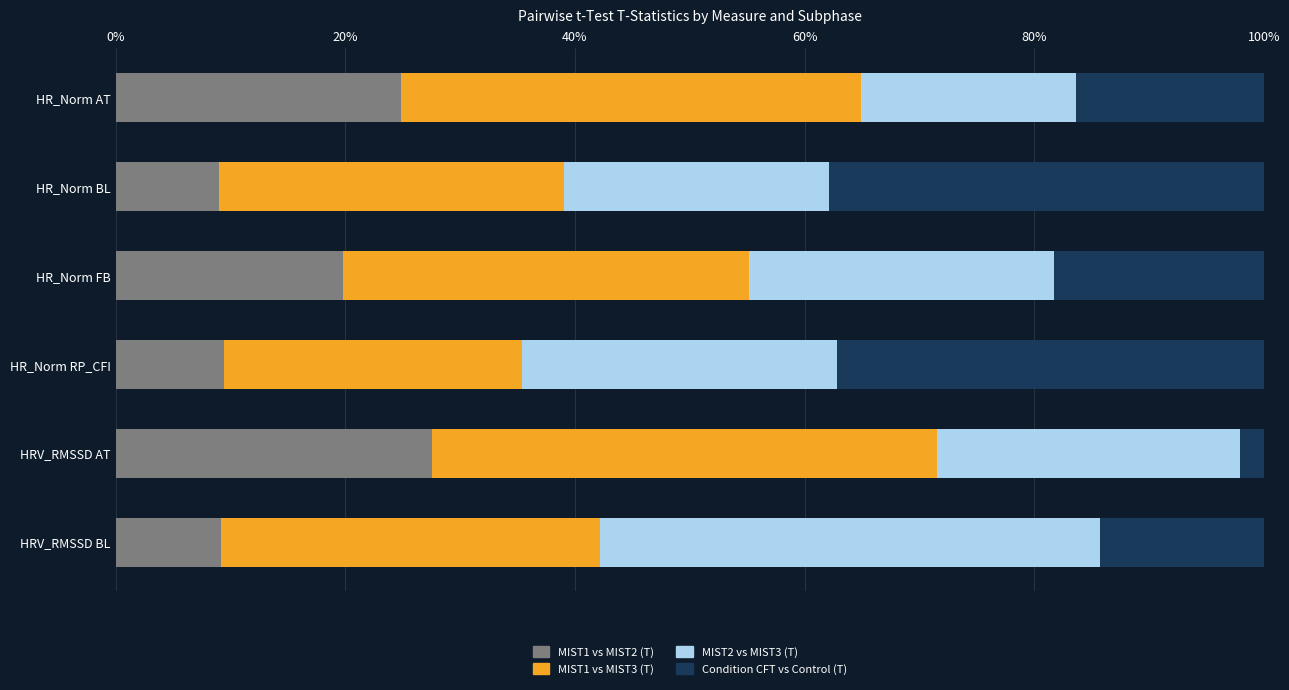

What is the total value across all series at HRV_RMSSD BL?

100.0